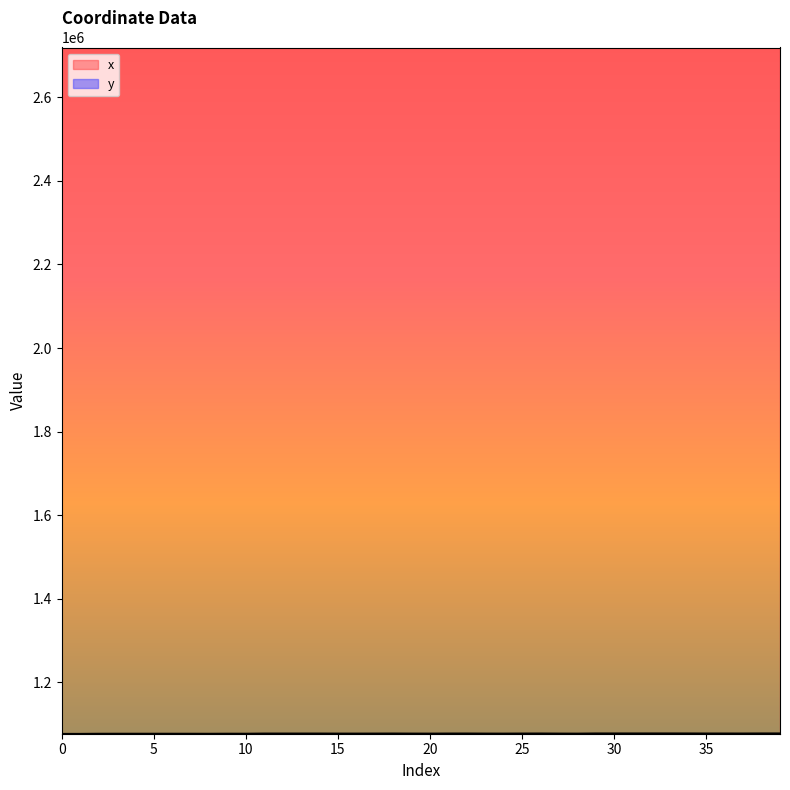

How many data points in x are above 2718561?

20